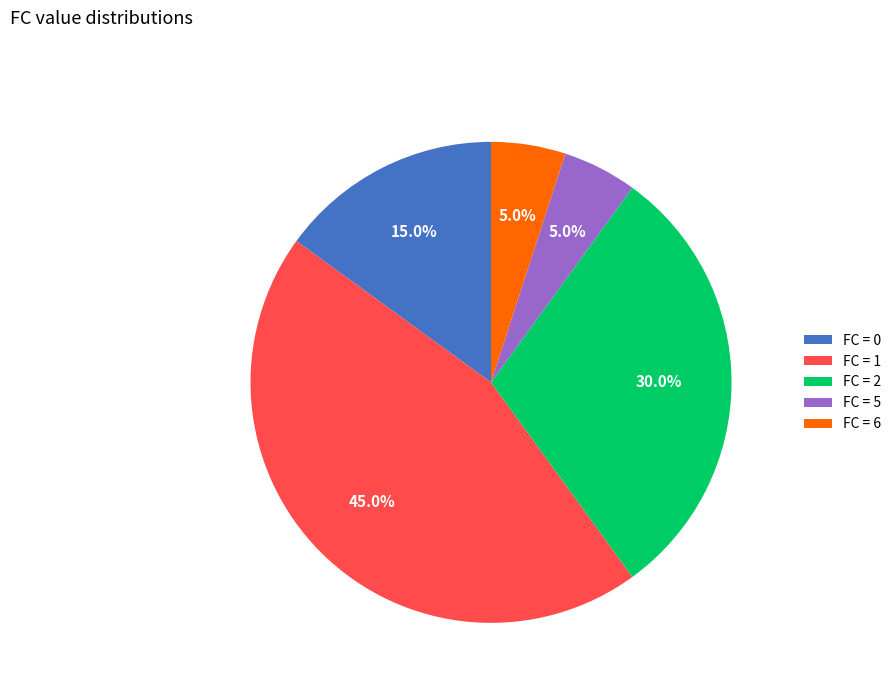

Between FC = 6 and FC = 2, which is larger?

FC = 2